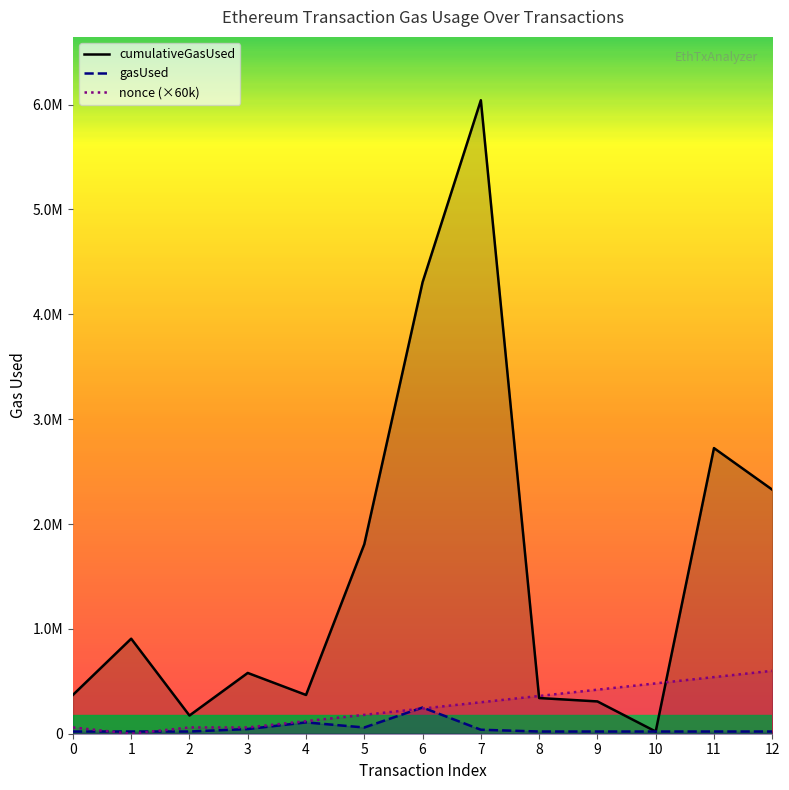

Which series has the widest spread of values?

cumulativeGasUsed